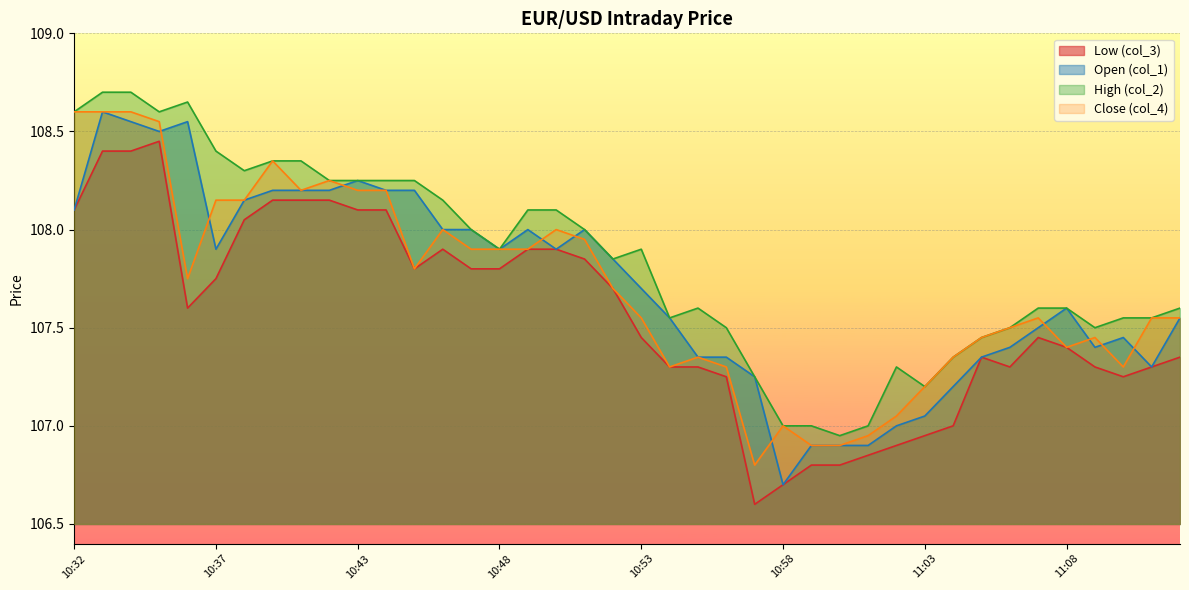

What is the label of the 26th point from the left?

10:58